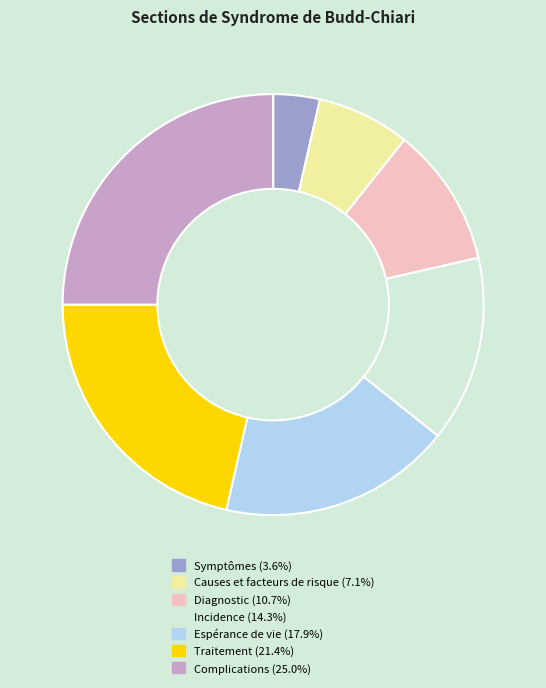

Is there any slice that represents more than half of the pie?

No